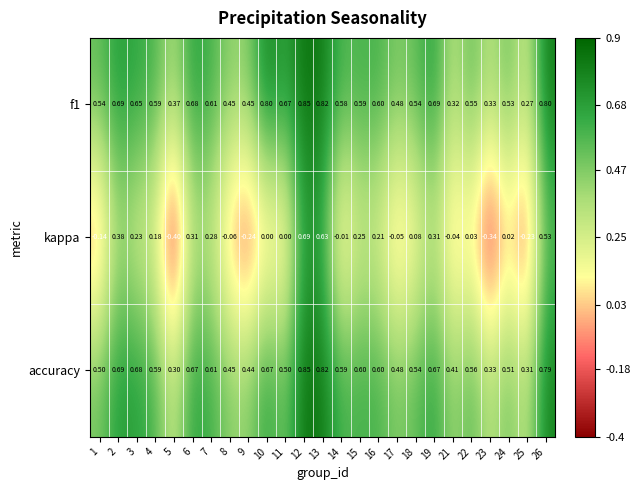

How many categories are shown in the chart?

25